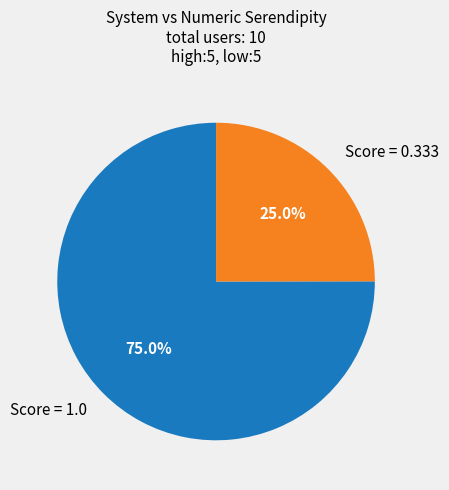

Is there any slice that represents more than half of the pie?

Yes